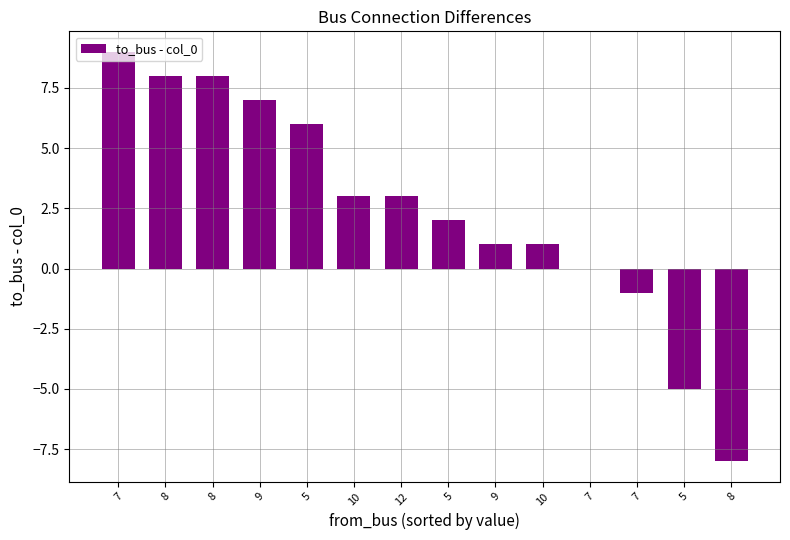

List the labels in order of value, largest first.

7, 8, 8, 9, 5, 10, 12, 5, 9, 10, 7, 7, 5, 8